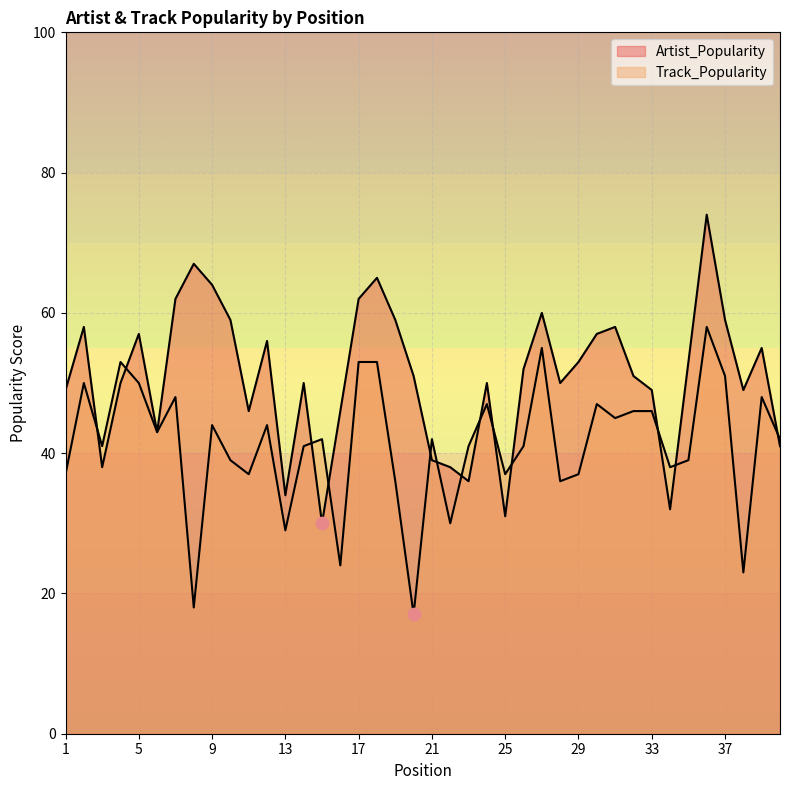

Which series has the largest total across all categories?

Artist_Popularity